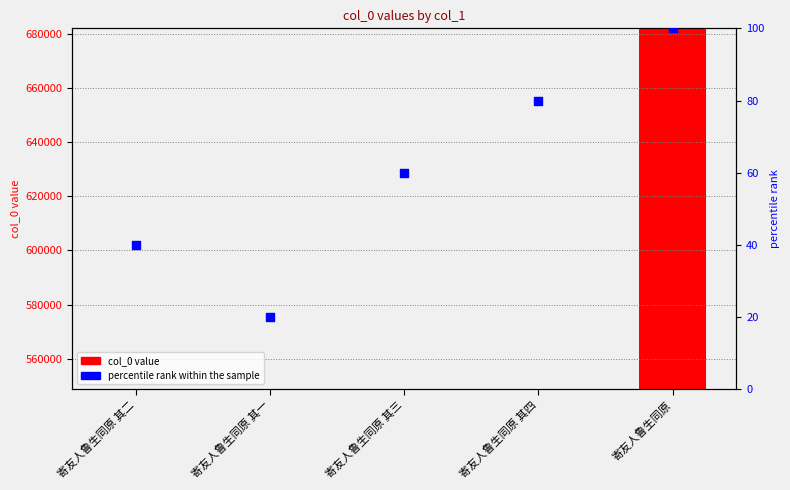

What are all the series names shown in the legend?

col_0 value, percentile rank